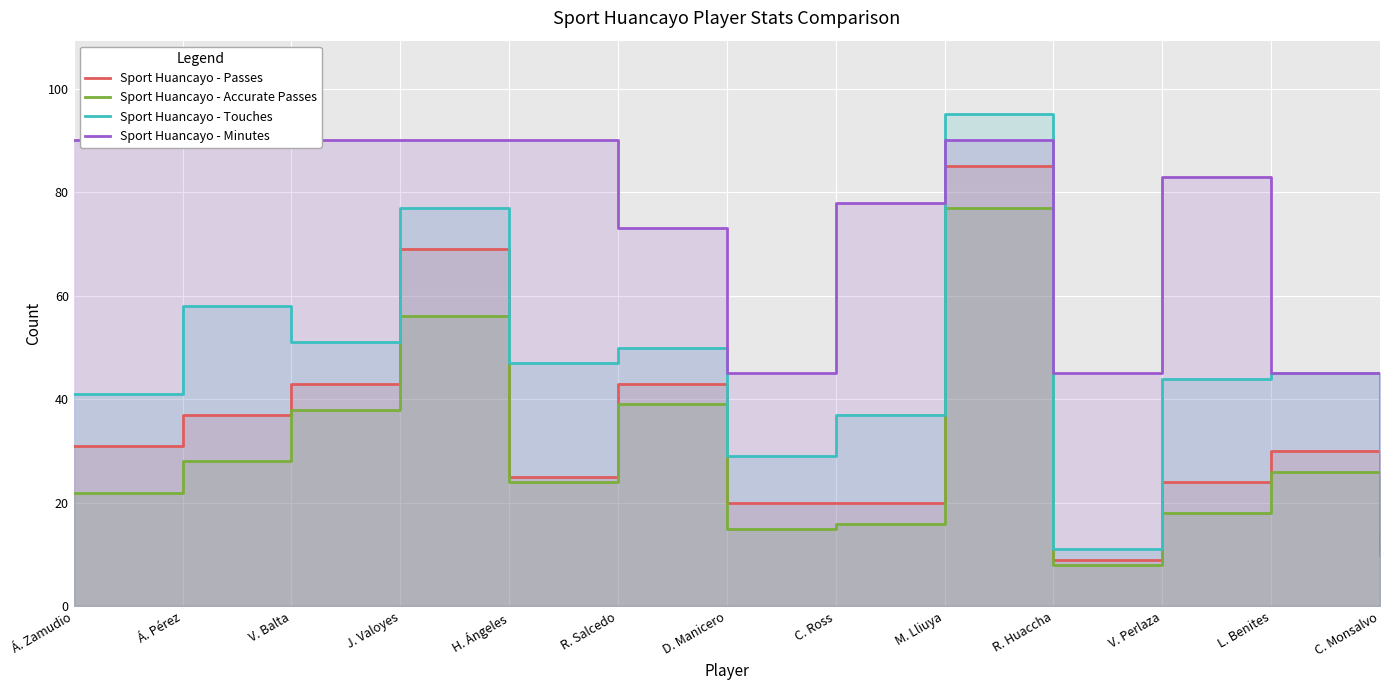

The Sport Huancayo - Touches series shows 29 at D. Manicero. True or false?

True